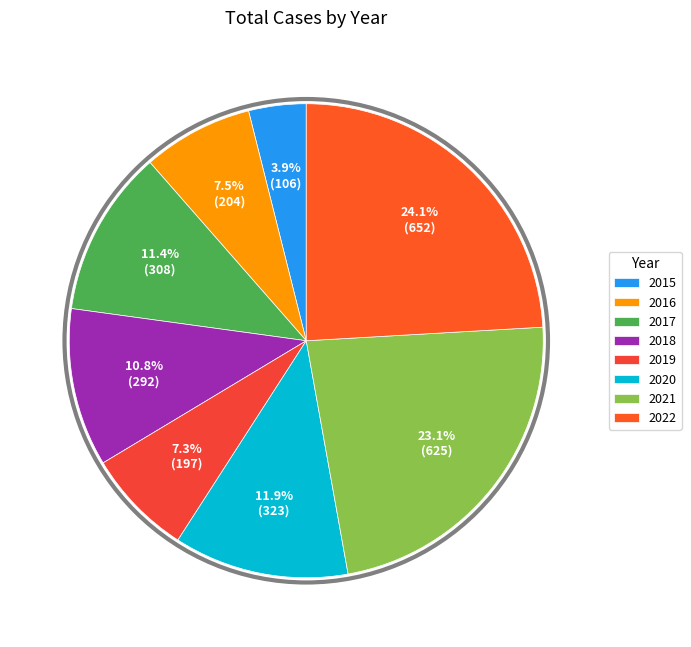

What percentage do 2020 and 2016 together represent?

19.5%